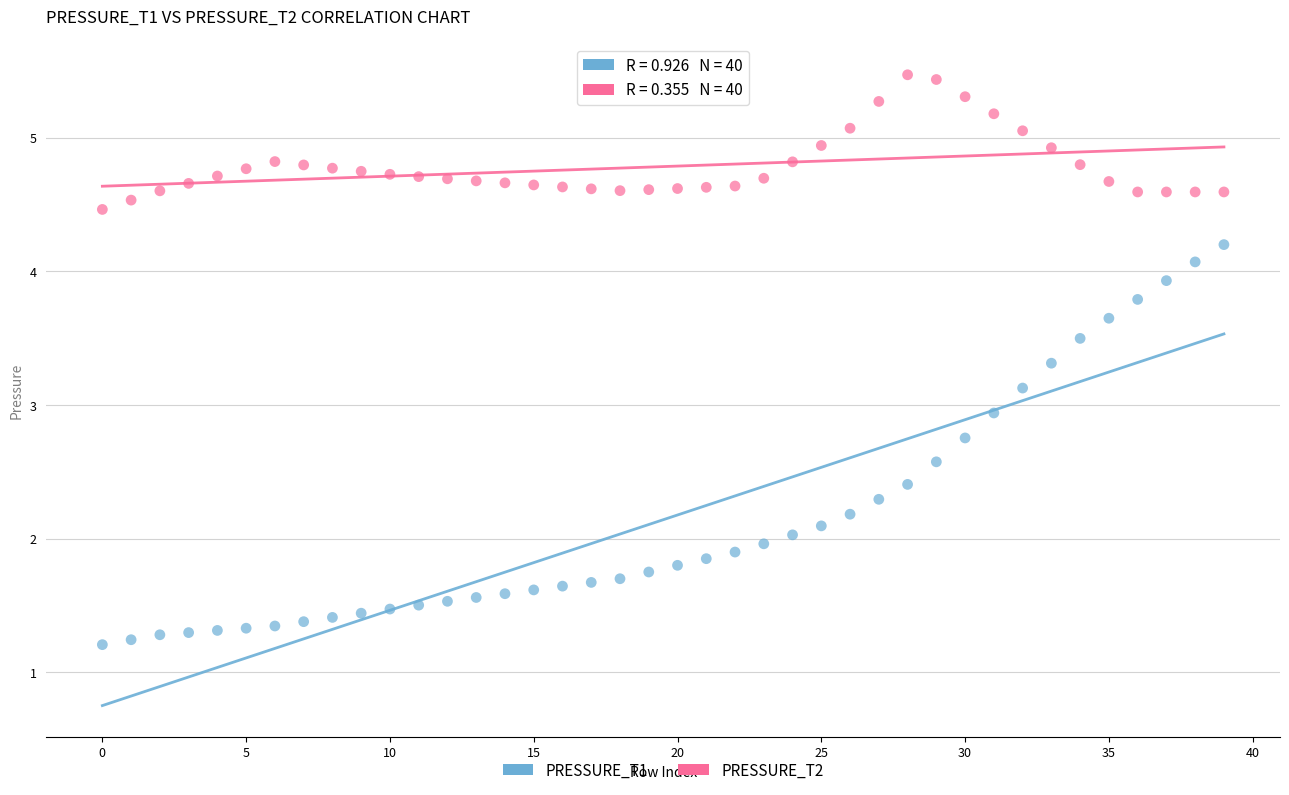

Which series contains the lowest Y value?

PRESSURE_T1